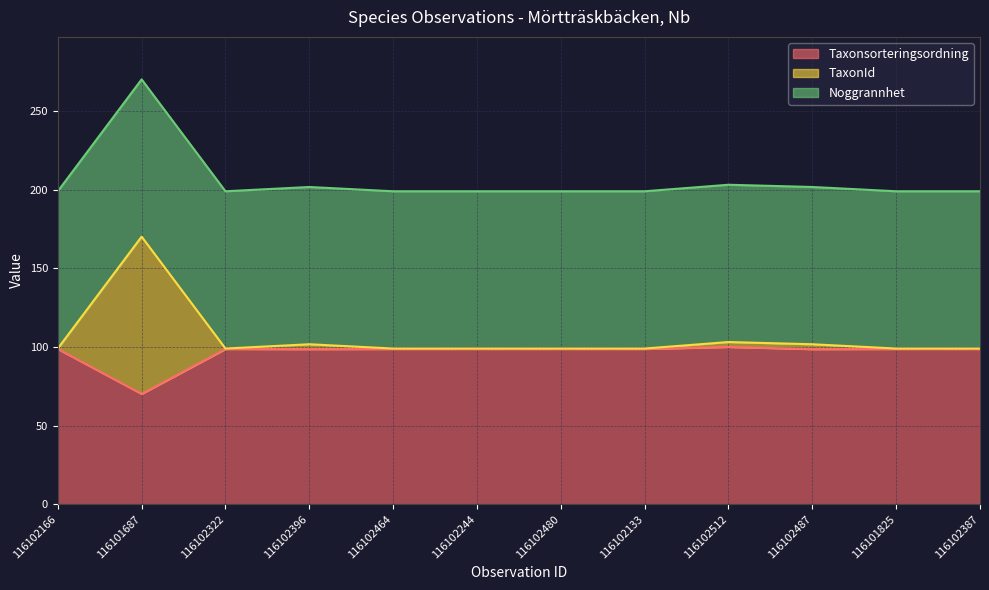

The Taxonsorteringsordning series shows 98.7 at 116102166. True or false?

True